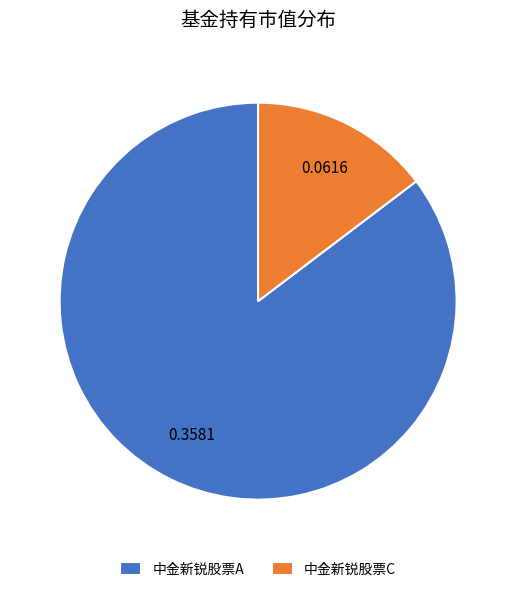

Which has a higher value, 中金新锐股票C or 中金新锐股票A?

中金新锐股票A